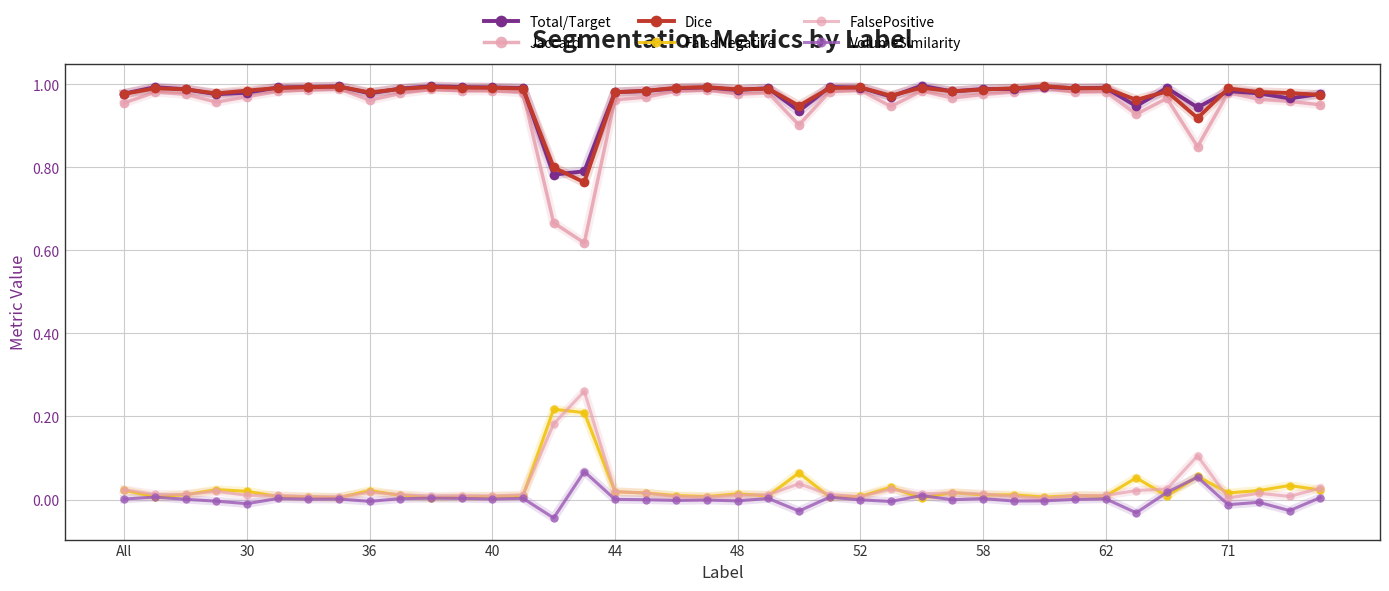

How many lines are shown in the chart?

6